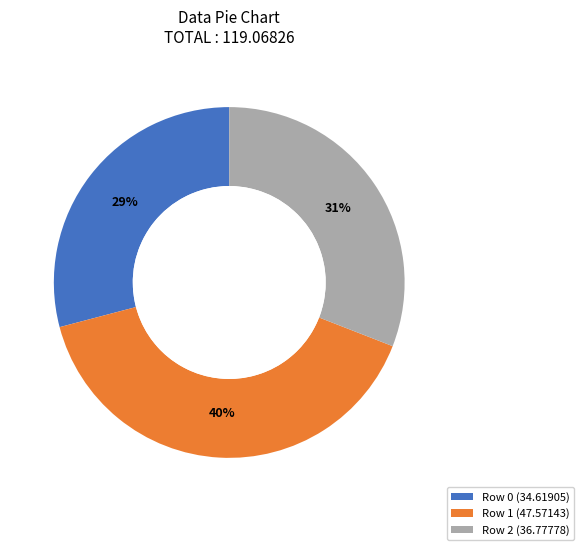

How many slices are in this pie chart?

3